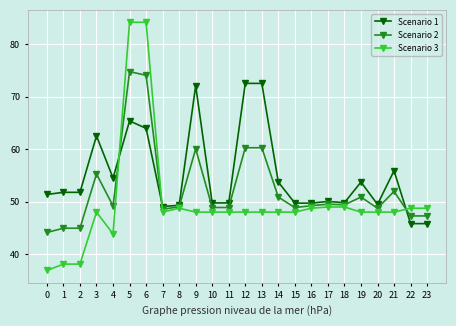

What is the difference between the maximum and minimum values in the Scenario 3 series?

47.2